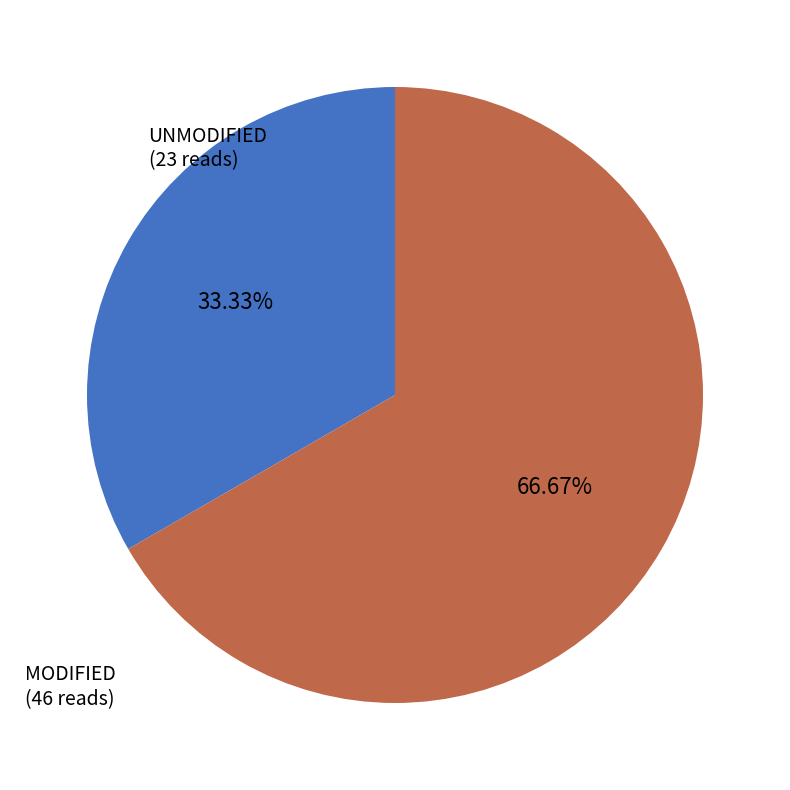

What is the largest slice in the pie chart?

MODIFIED